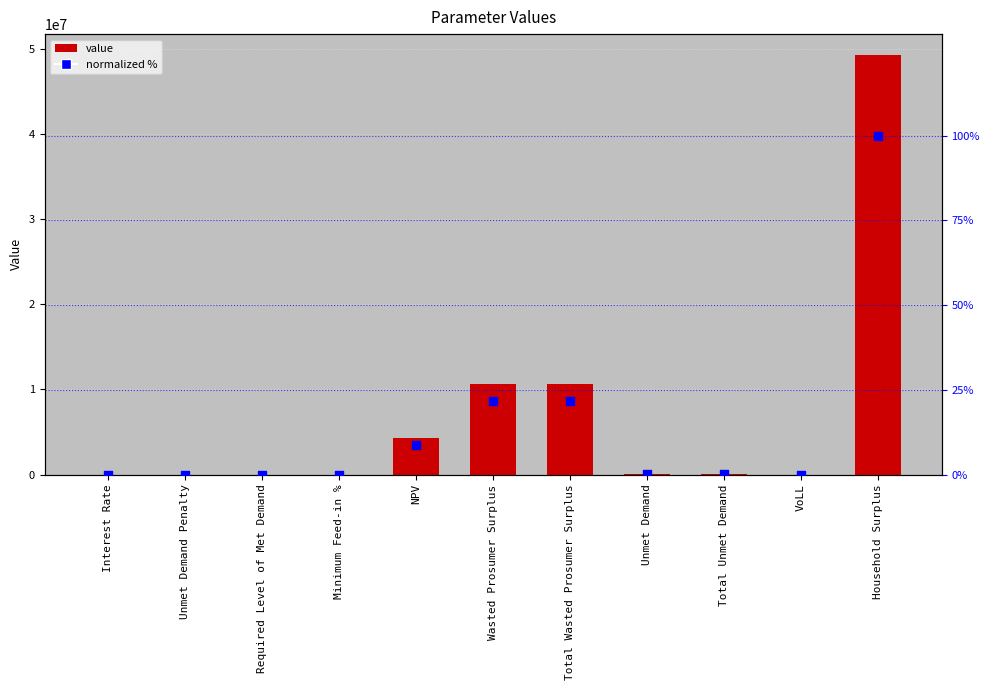

Which series contains the highest Y value?

value